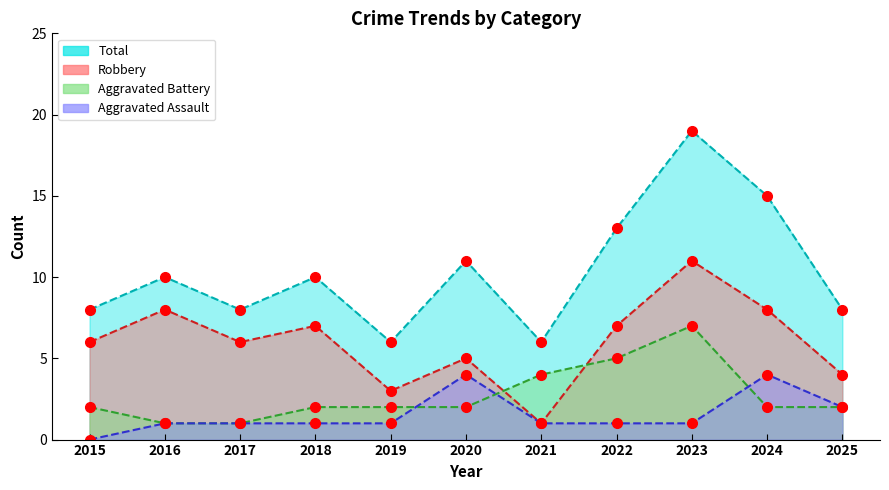

Reading left to right, extract all data points from this chart.

Aggravated Assault: 2015=0	2016=1	2017=1	2018=1	2019=1	2020=4	2021=1	2022=1	2023=1	2024=4	2025=2
Aggravated Battery: 2015=2	2016=1	2017=1	2018=2	2019=2	2020=2	2021=4	2022=5	2023=7	2024=2	2025=2
Robbery: 2015=6	2016=8	2017=6	2018=7	2019=3	2020=5	2021=1	2022=7	2023=11	2024=8	2025=4
Total: 2015=8	2016=10	2017=8	2018=10	2019=6	2020=11	2021=6	2022=13	2023=19	2024=15	2025=8